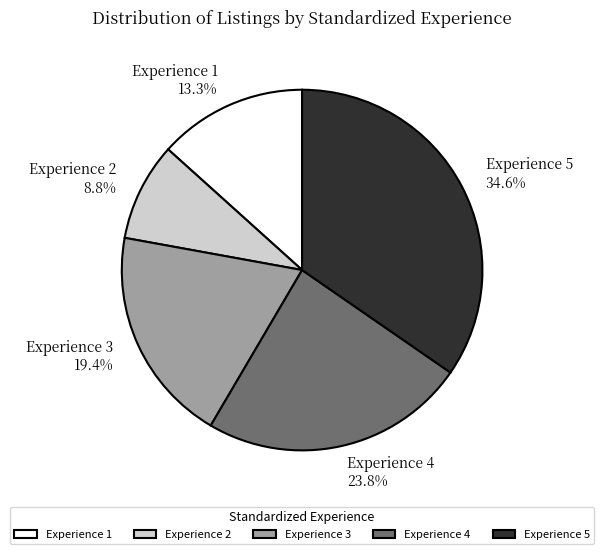

Combined, do Experience 2 and Experience 5 account for over 50%?

No